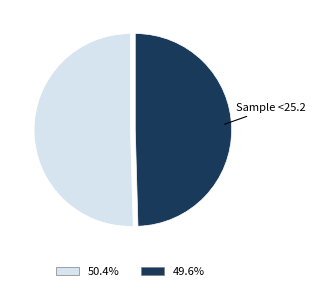

Is 8 the majority of the pie?

No